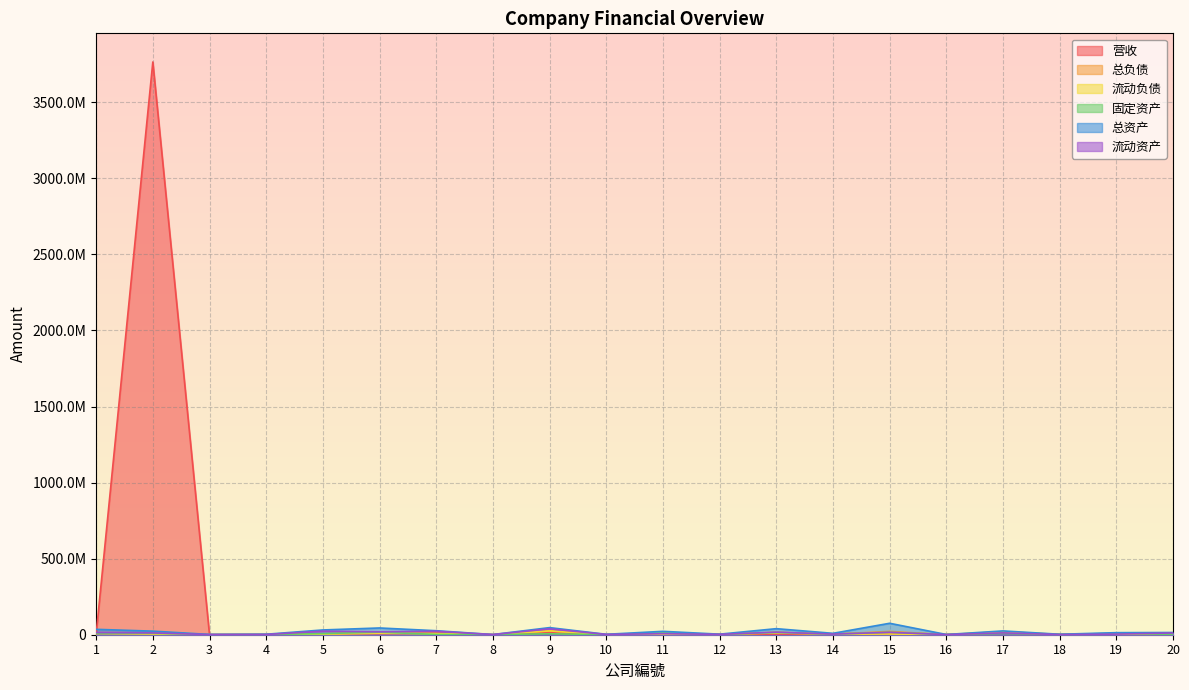

At which label does 总资产 first exceed 22268868?

1